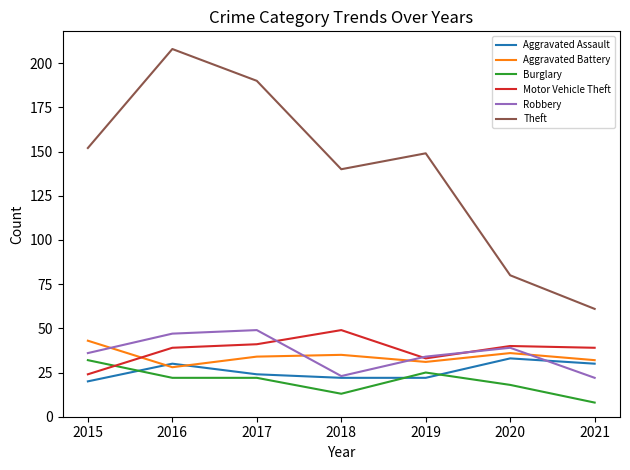

What is the spread (max minus min) of values at 2021?

53